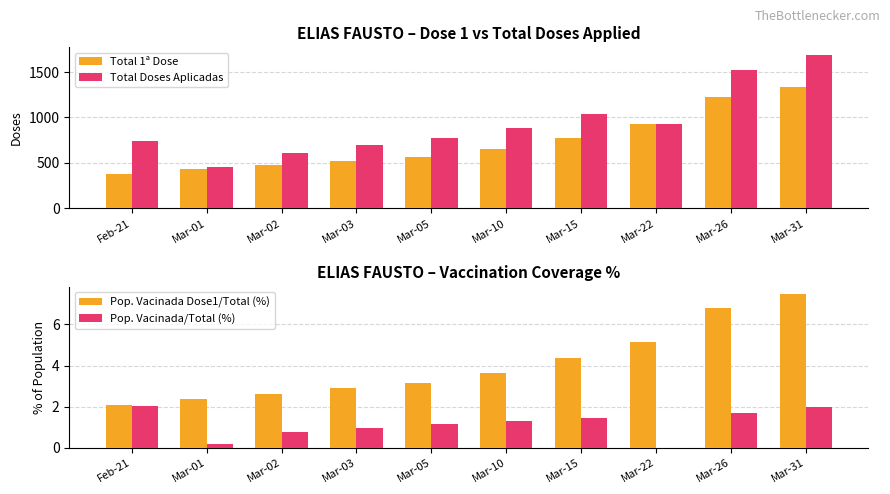

What is the lowest value of the Pop. Vacinada Dose1/Total (%) series?

2.1